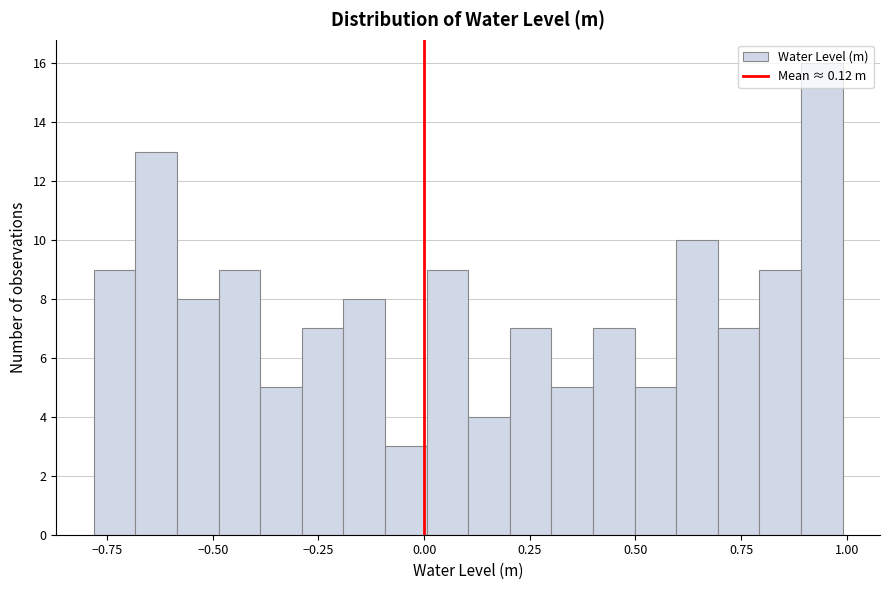

Around what value on the x-axis is the tallest bar? Give the approximate position of its centre, as read against the axis.

0.95